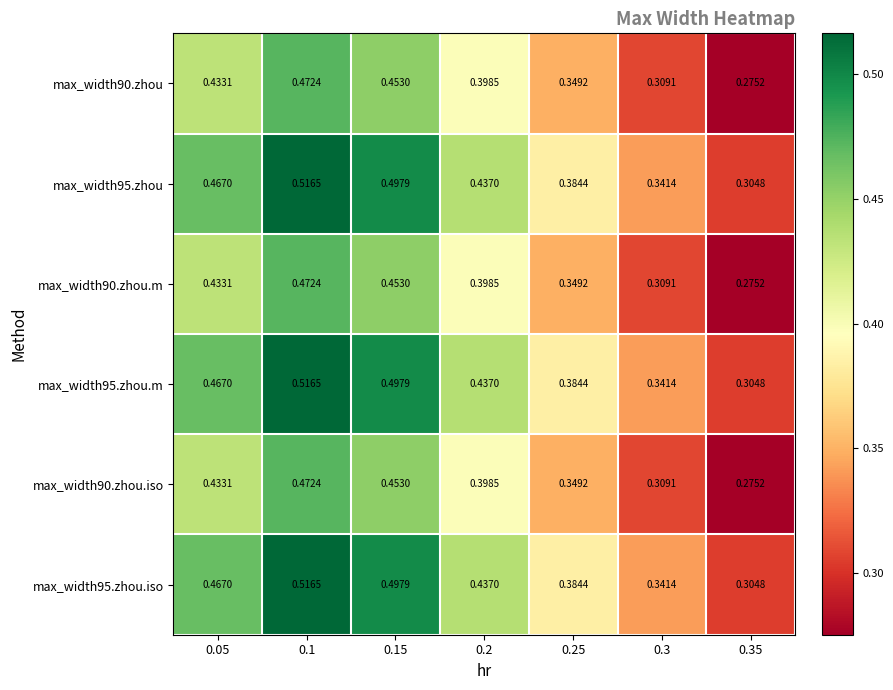

Reading left to right, what are all the values shown in this chart?

max_width90.zhou: 0.05=0.4	0.1=0.5	0.15=0.5	0.2=0.4	0.25=0.3	0.3=0.3	0.35=0.3
max_width95.zhou: 0.05=0.5	0.1=0.5	0.15=0.5	0.2=0.4	0.25=0.4	0.3=0.3	0.35=0.3
max_width90.zhou.m: 0.05=0.4	0.1=0.5	0.15=0.5	0.2=0.4	0.25=0.3	0.3=0.3	0.35=0.3
max_width95.zhou.m: 0.05=0.5	0.1=0.5	0.15=0.5	0.2=0.4	0.25=0.4	0.3=0.3	0.35=0.3
max_width90.zhou.iso: 0.05=0.4	0.1=0.5	0.15=0.5	0.2=0.4	0.25=0.3	0.3=0.3	0.35=0.3
max_width95.zhou.iso: 0.05=0.5	0.1=0.5	0.15=0.5	0.2=0.4	0.25=0.4	0.3=0.3	0.35=0.3